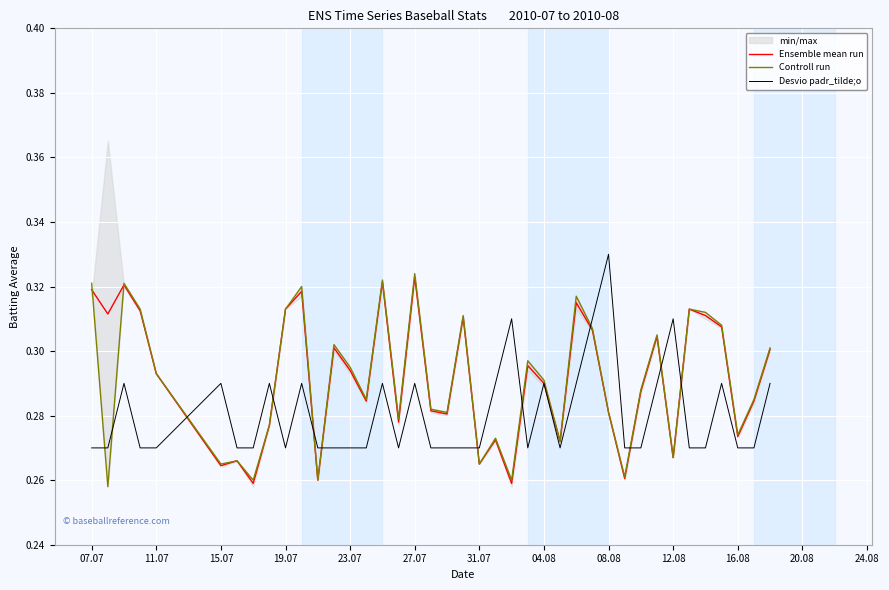

Reading left to right, what are all the values shown in this chart?

Ensemble mean run: 0.3	0.3	0.3	0.3	0.3	0.3	0.3	0.3	0.3	0.3	0.3	0.3	0.3	0.3	0.3	0.3	0.3	0.3	0.3	0.3	0.3	0.3	0.3	0.3	0.3	0.3	0.3	0.3	0.3	0.3	0.3	0.3	0.3	0.3	0.3	0.3	0.3	0.3	0.3	0.3
Controll run: 0.3	0.3	0.3	0.3	0.3	0.3	0.3	0.3	0.3	0.3	0.3	0.3	0.3	0.3	0.3	0.3	0.3	0.3	0.3	0.3	0.3	0.3	0.3	0.3	0.3	0.3	0.3	0.3	0.3	0.3	0.3	0.3	0.3	0.3	0.3	0.3	0.3	0.3	0.3	0.3
Desvio padr_tilde;o: 0.3	0.3	0.3	0.3	0.3	0.3	0.3	0.3	0.3	0.3	0.3	0.3	0.3	0.3	0.3	0.3	0.3	0.3	0.3	0.3	0.3	0.3	0.3	0.3	0.3	0.3	0.3	0.3	0.3	0.3	0.3	0.3	0.3	0.3	0.3	0.3	0.3	0.3	0.3	0.3